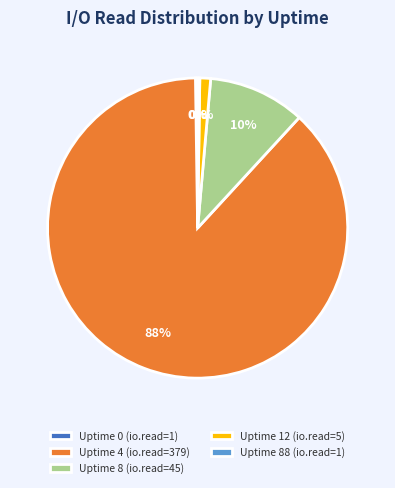

To the nearest percent, what is the average slice percentage?

20%